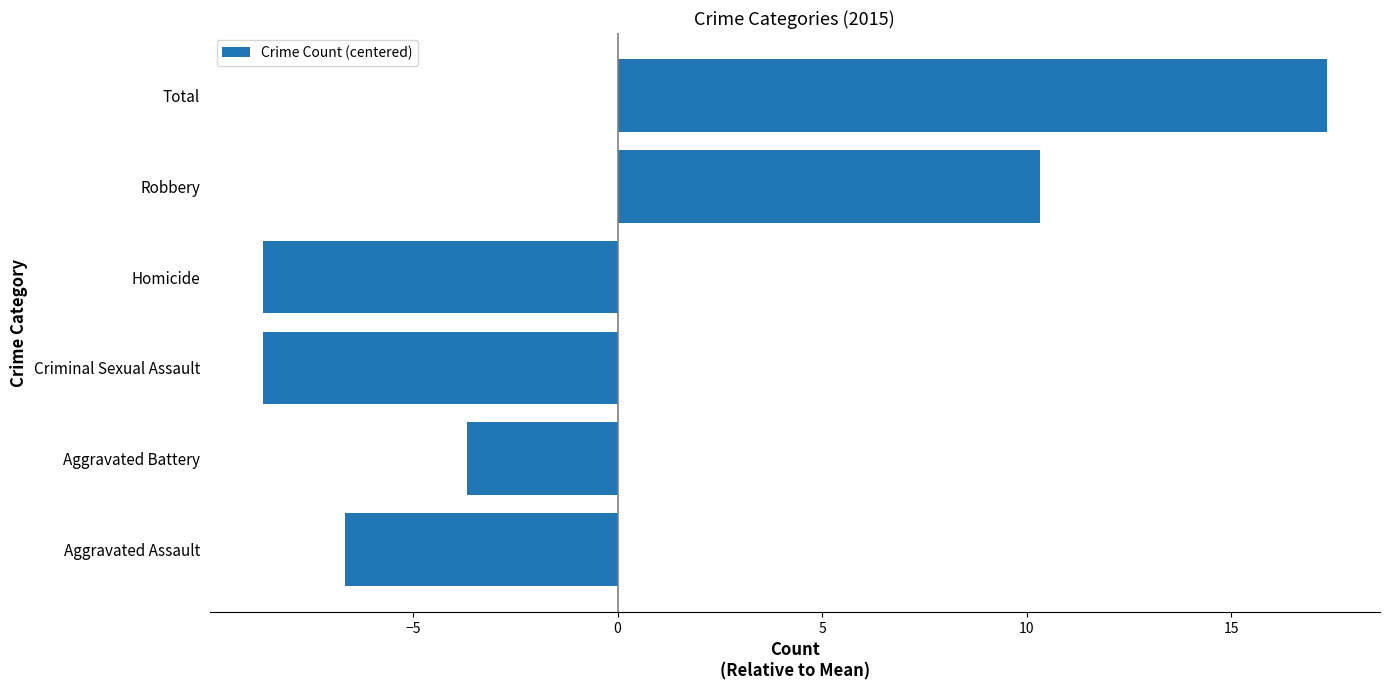

How many bars are there in total?

6